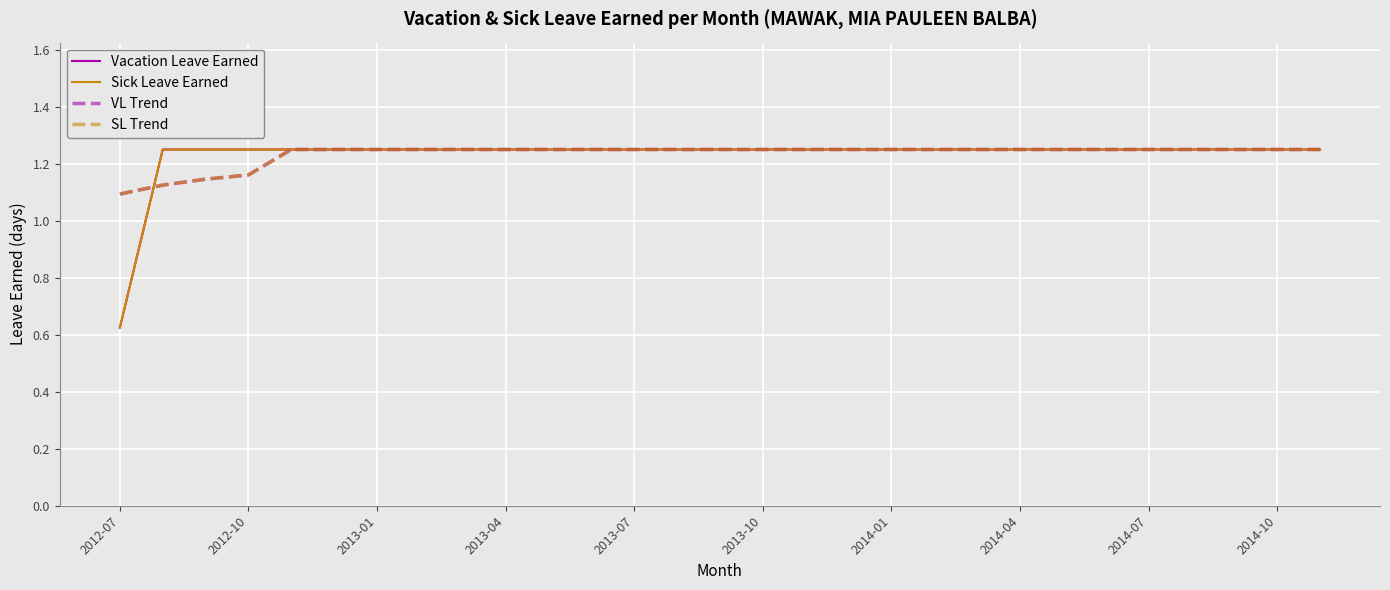

What is the value of the VL Trend point at the 18th from the left?

1.2